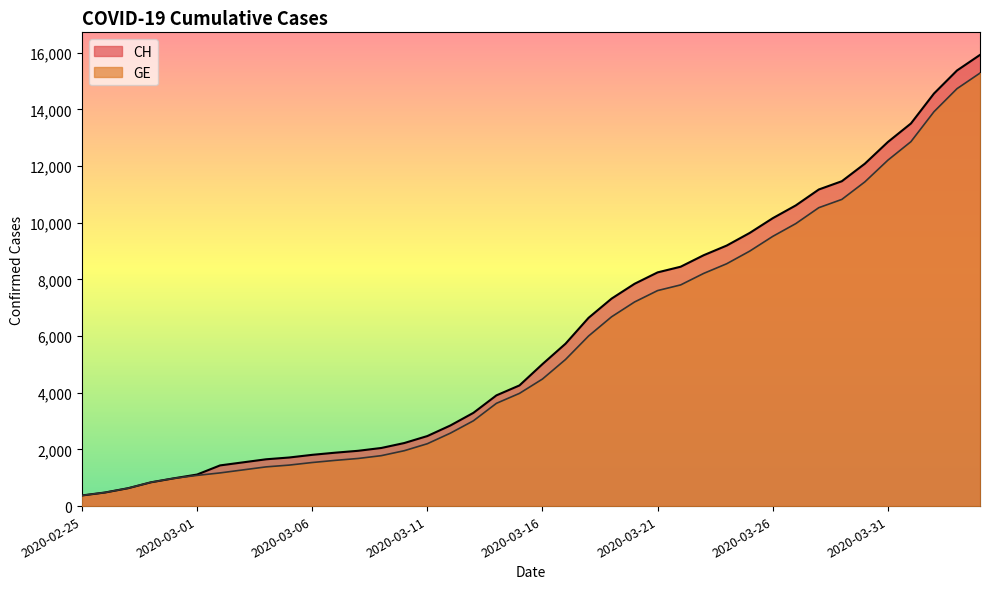

How many lines are shown in the chart?

2